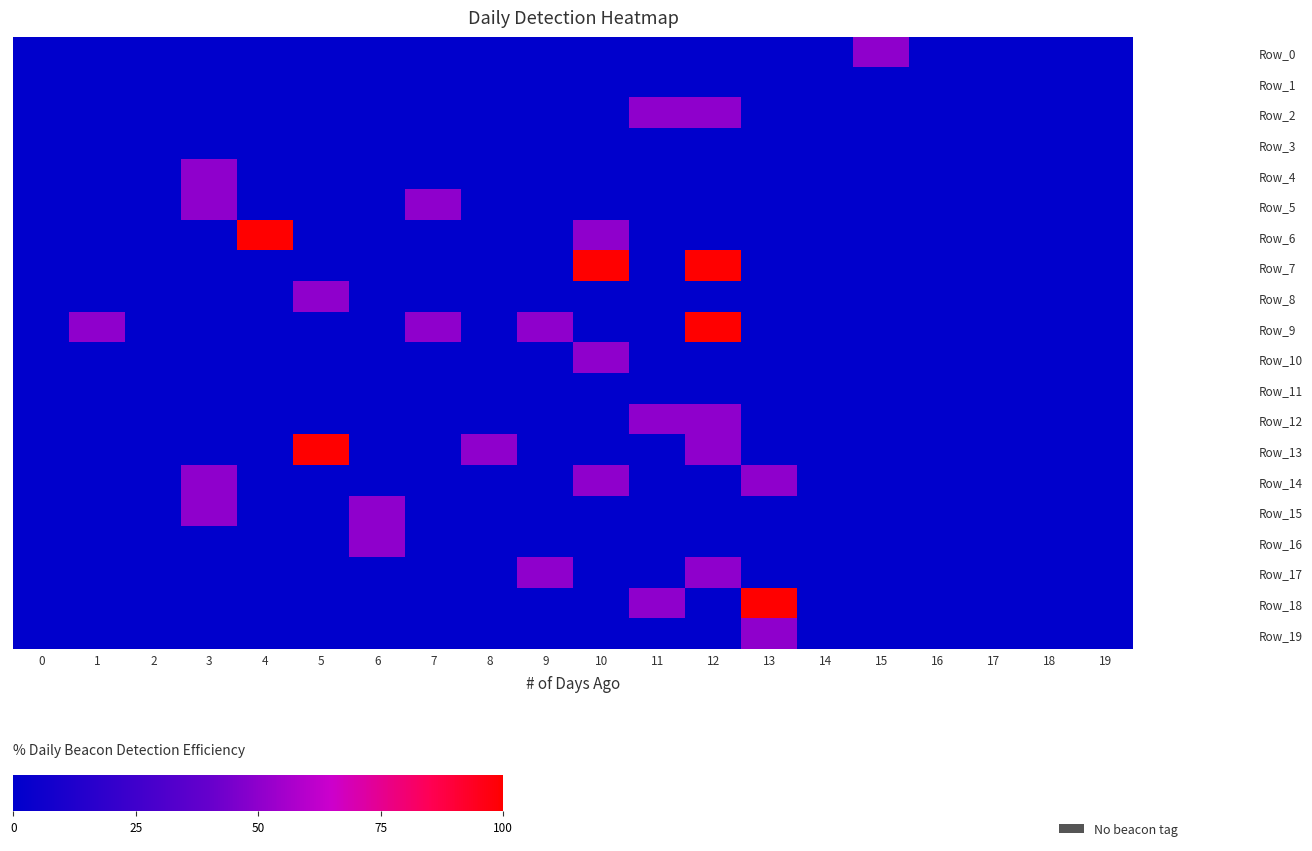

At which category is the sum across all series the highest?

12